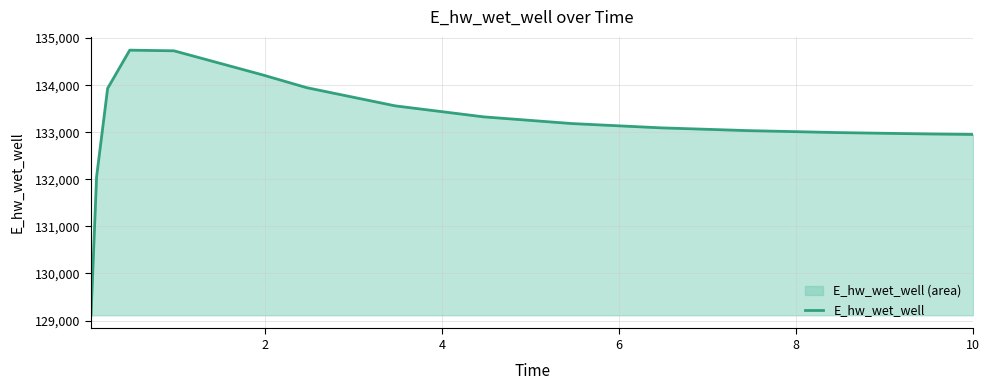

What is the difference between the maximum and minimum values?

5630.7